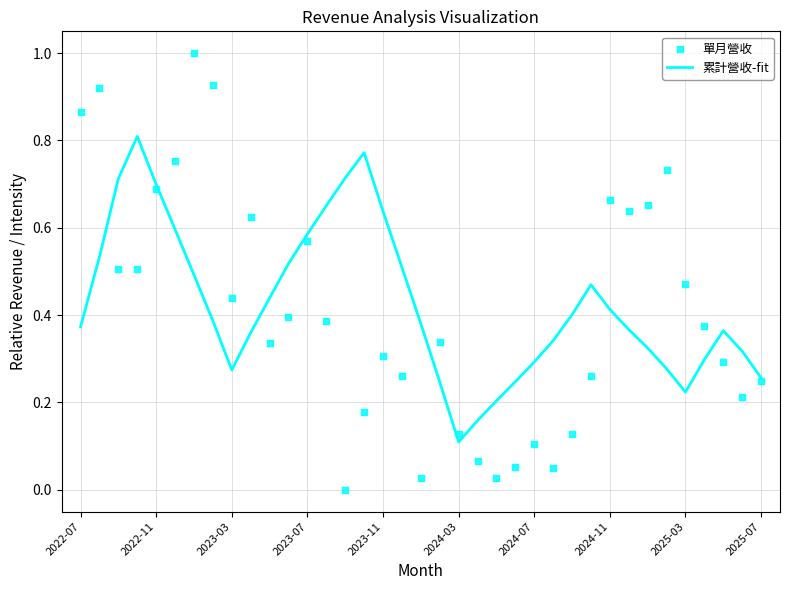

At which label does 累計營收-fit reach its minimum?

2024-03